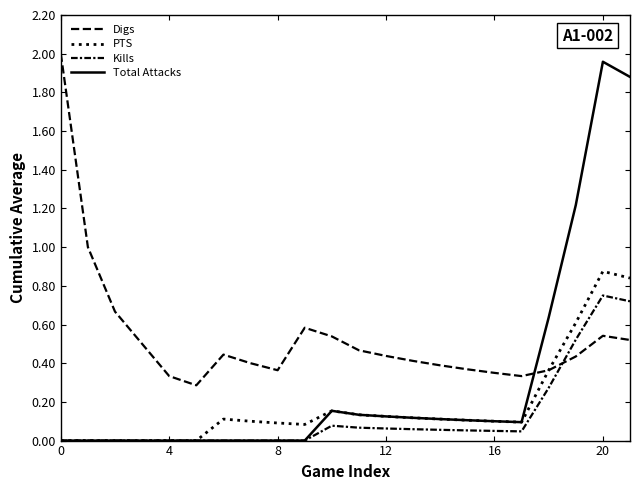

Which series has the largest total across all categories?

Digs